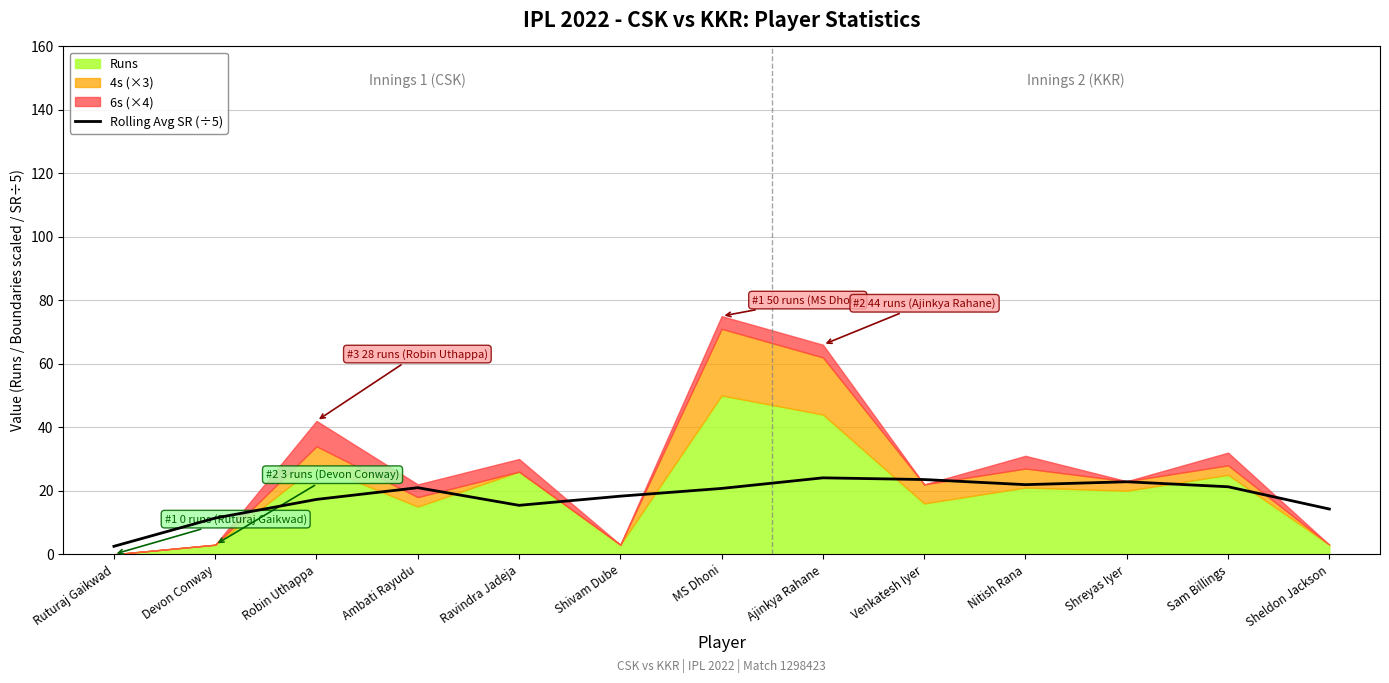

What is the maximum value for Rolling Avg SR (÷5)?

24.1